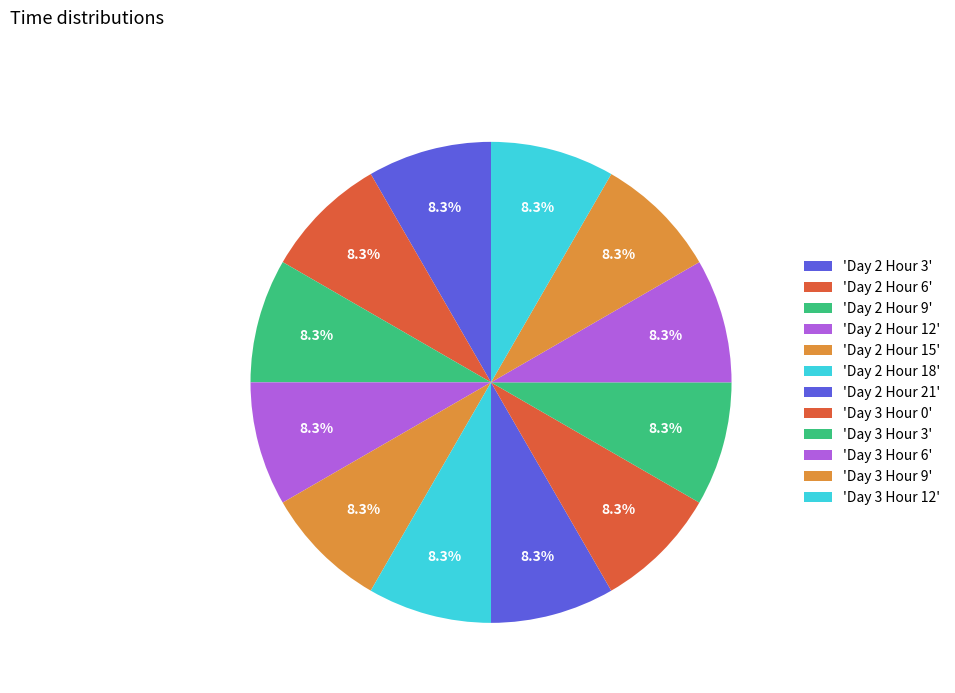

How many slices are in this pie chart?

12